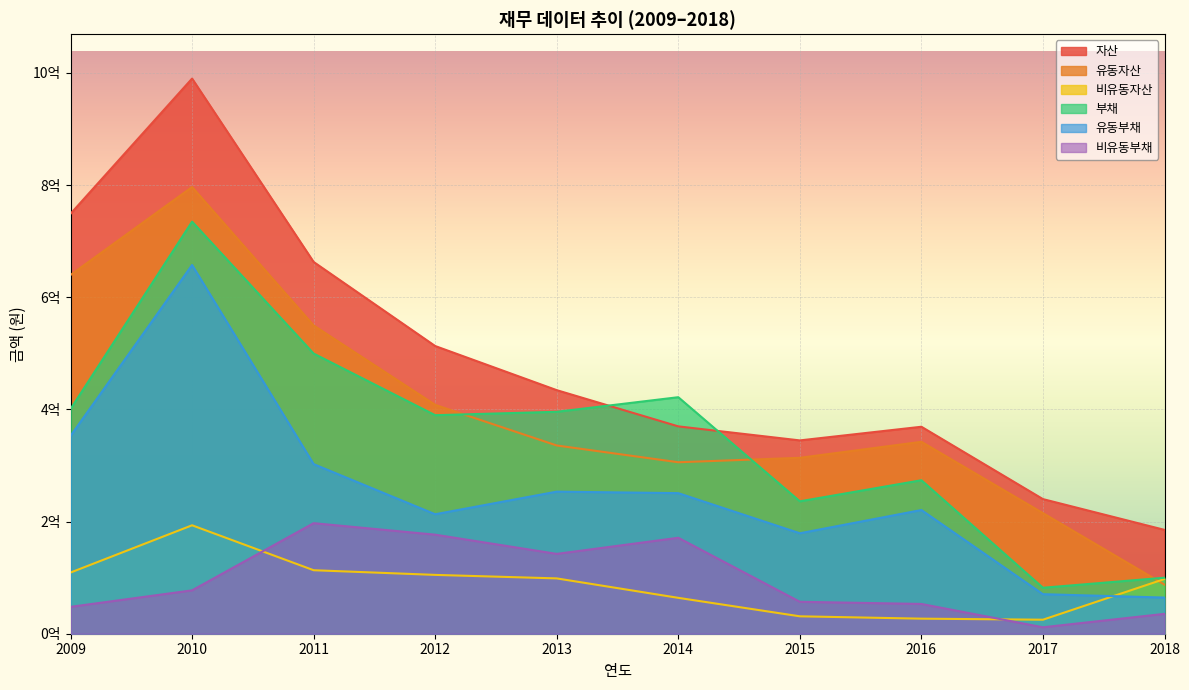

How many data points does each series have?

10